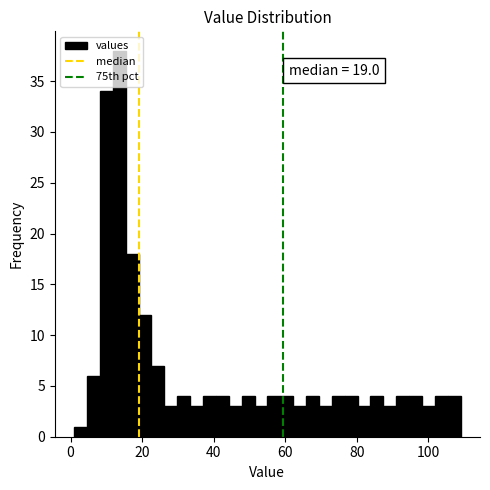

Around what value on the x-axis is the tallest bar? Give the approximate position of its centre, as read against the axis.

14